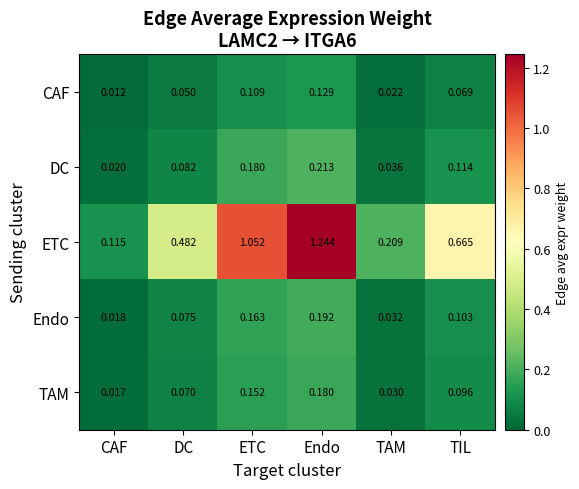

Which category has the lowest value in the DC series?

CAF